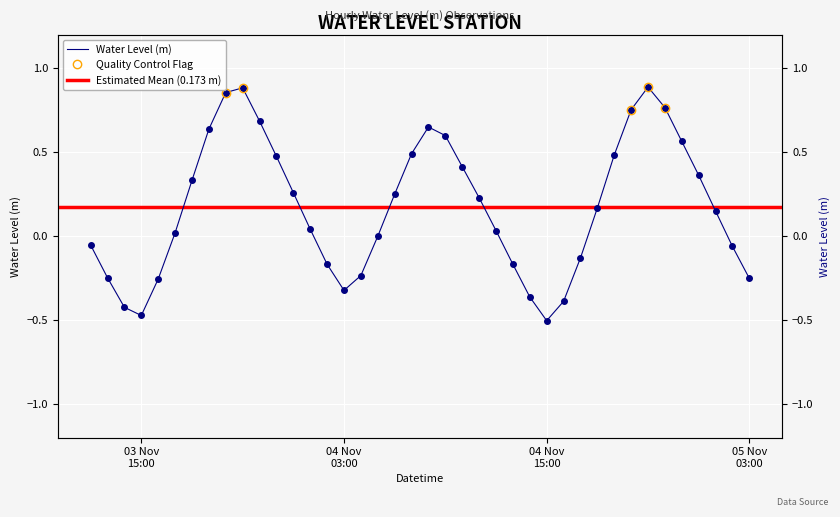

How many points are higher than both their immediate neighbors (excluding endpoints)?

3